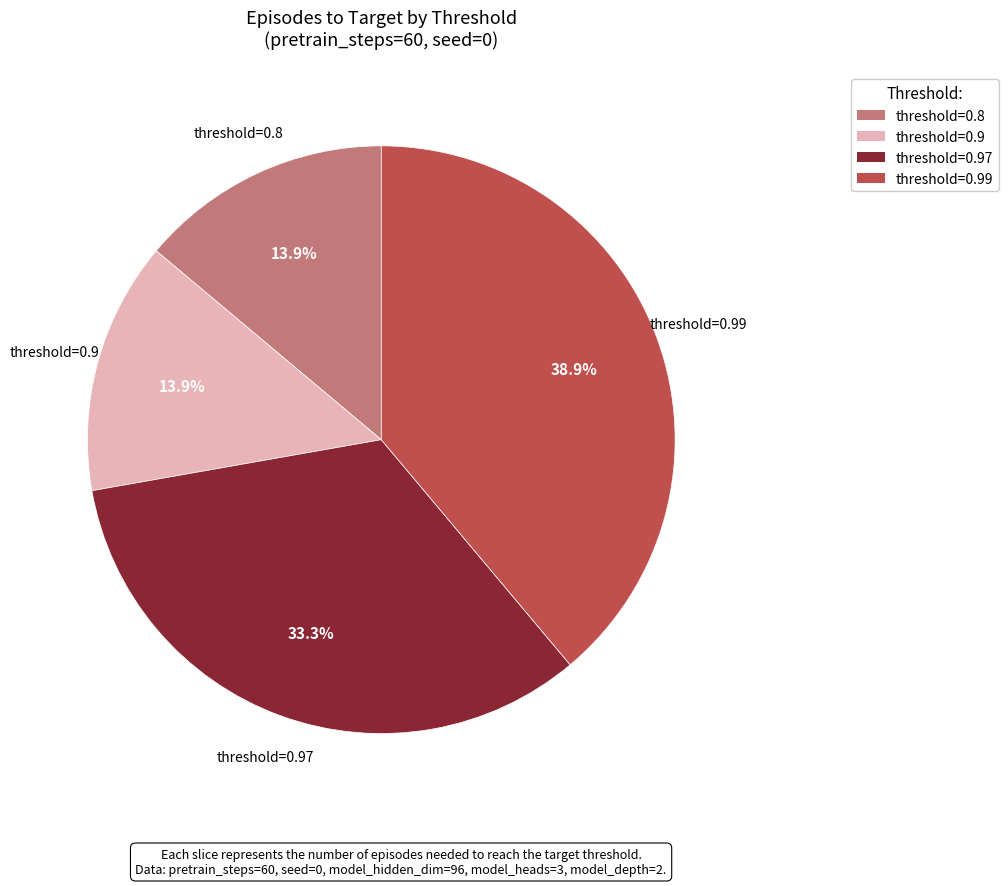

Does any single category account for the majority?

No